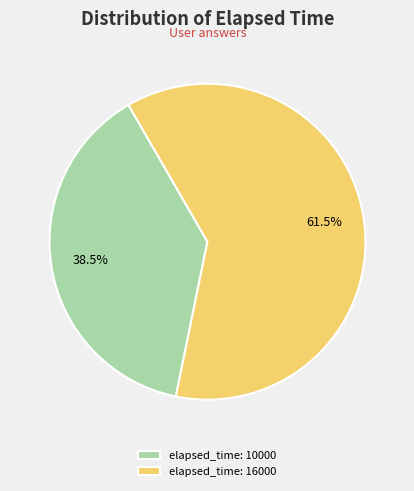

Which category has the biggest portion of the pie?

elapsed_time: 16000